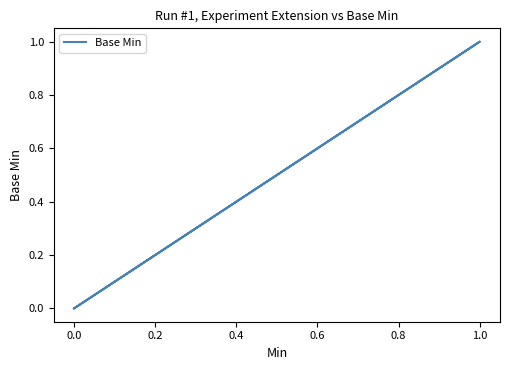

The chart shows a value of -1 at 0.0. True or false?

False